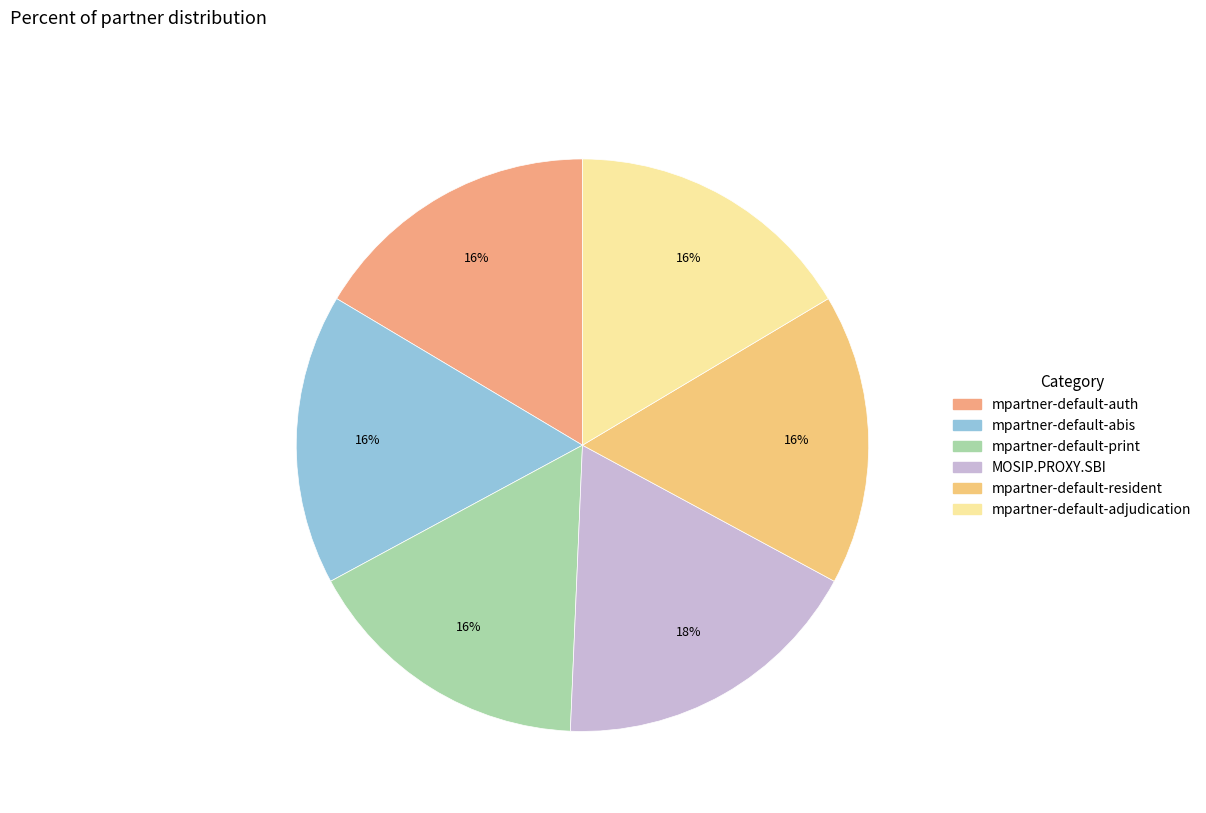

Count the number of slices in the pie.

6